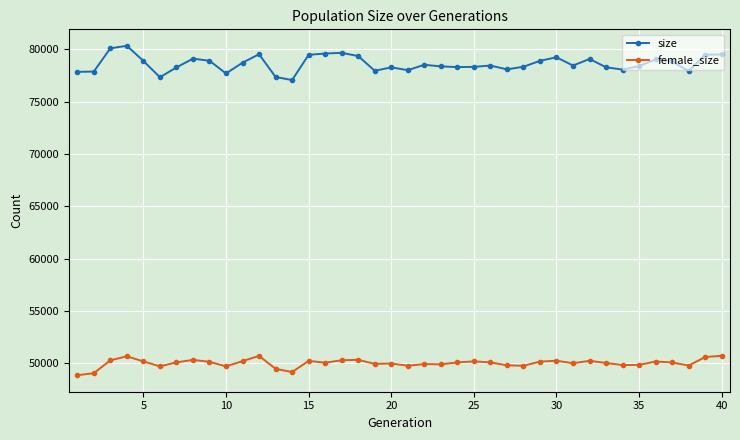

What is the average value of the size series?

78625